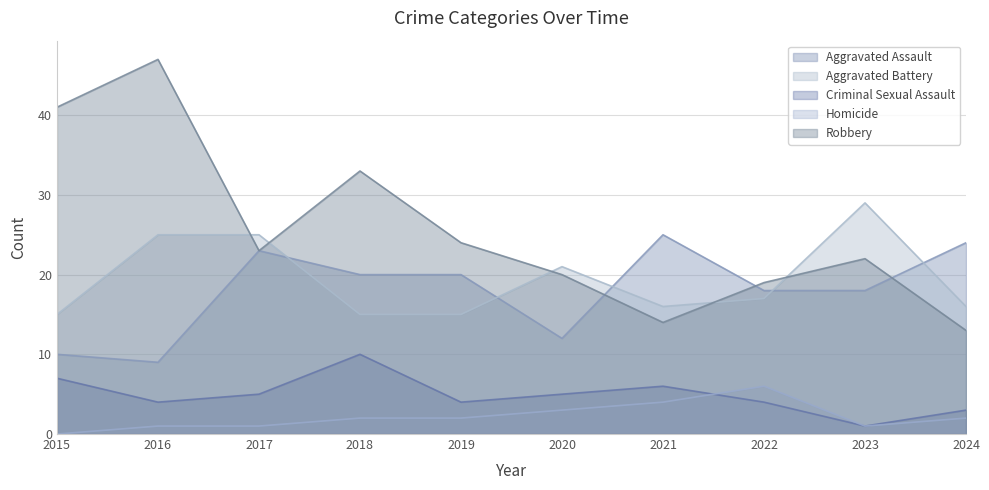

The value of Aggravated Assault at 2016 is 9. True or false?

True